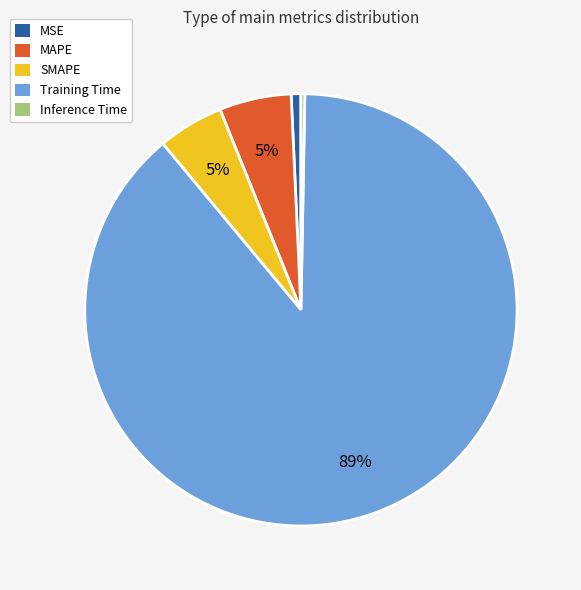

To the nearest percent, what portion does MAPE represent?

5%